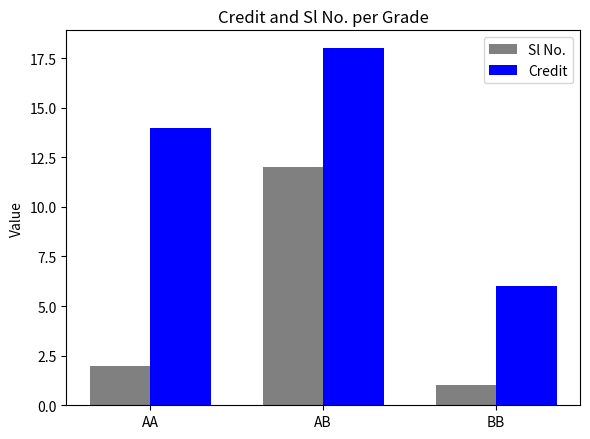

Which series has the widest spread of values?

Credit